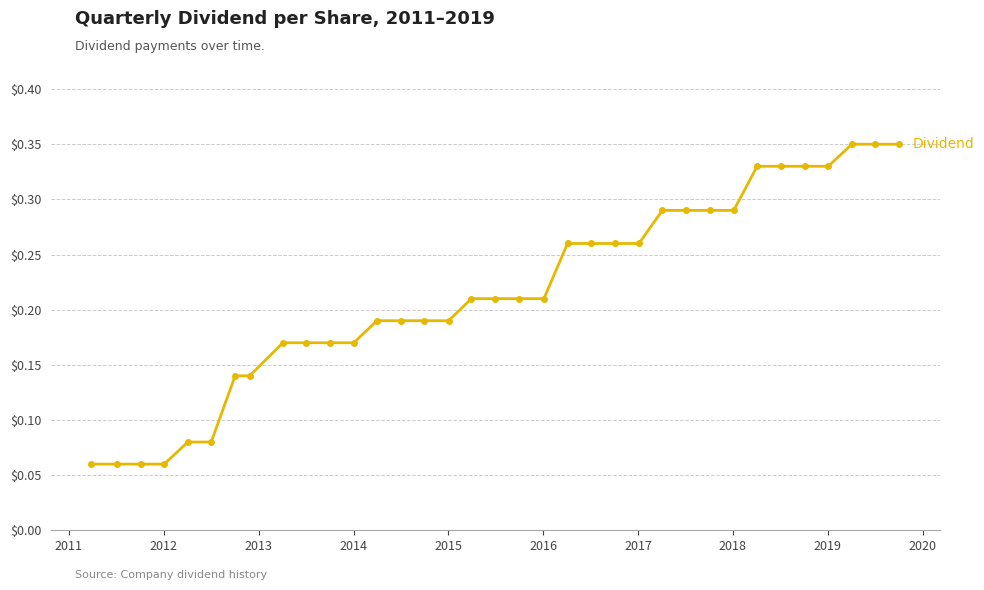

How many values are between 0 and 1?

35